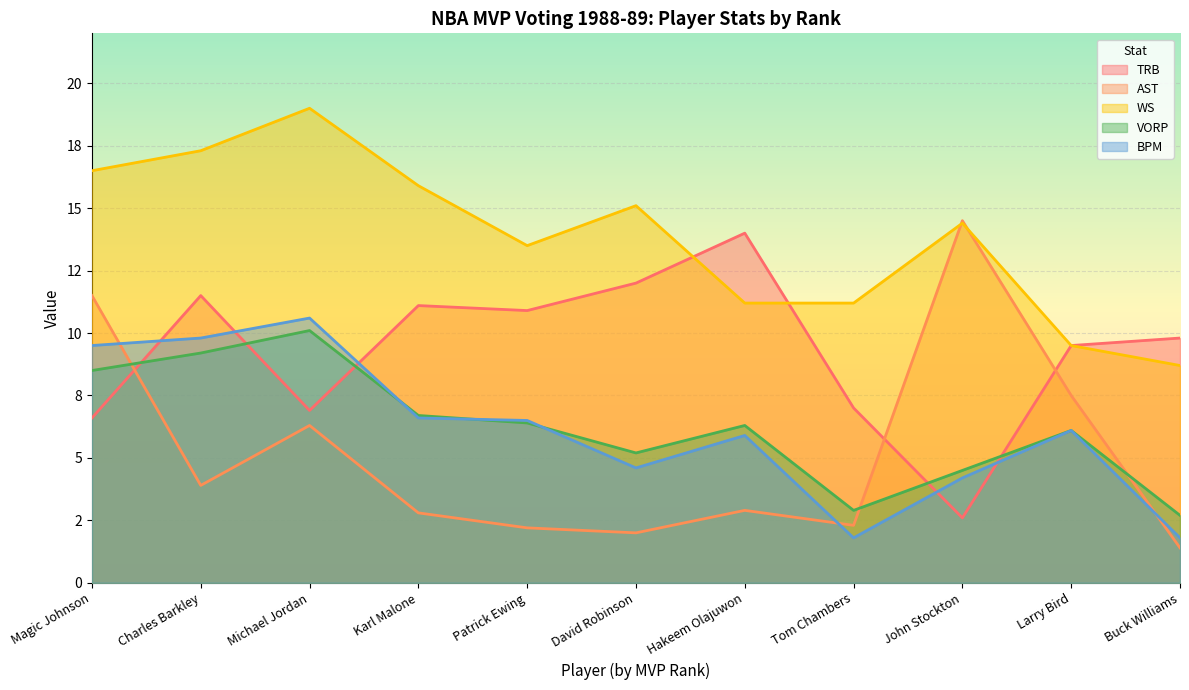

What is the label of the 7th point from the right?

Patrick Ewing